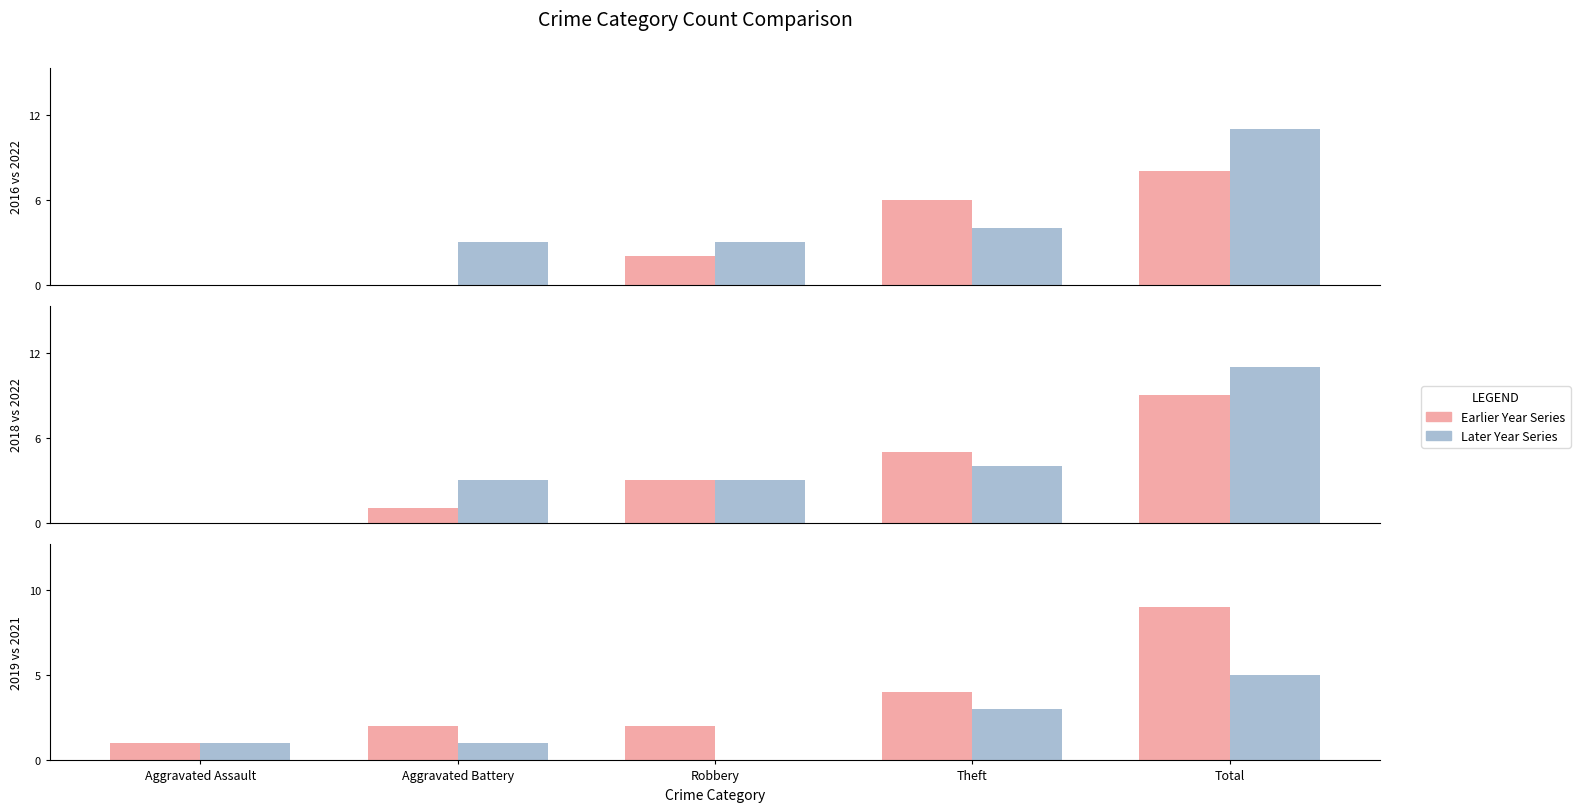

Which series has the largest total across all categories?

2022